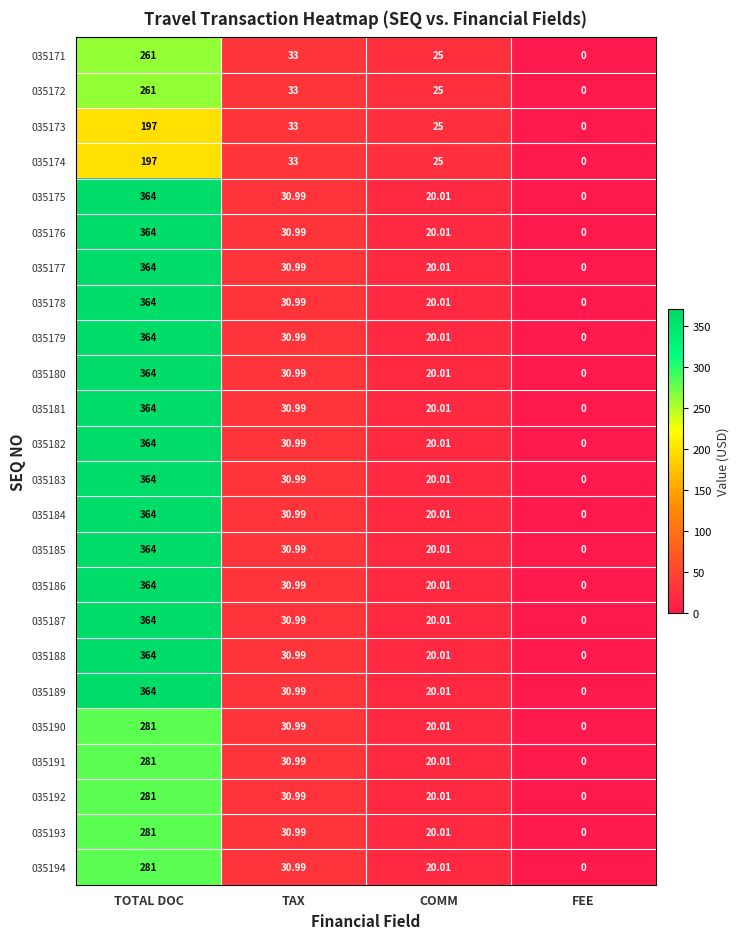

At which category is the sum across all series the highest?

TOTAL DOC